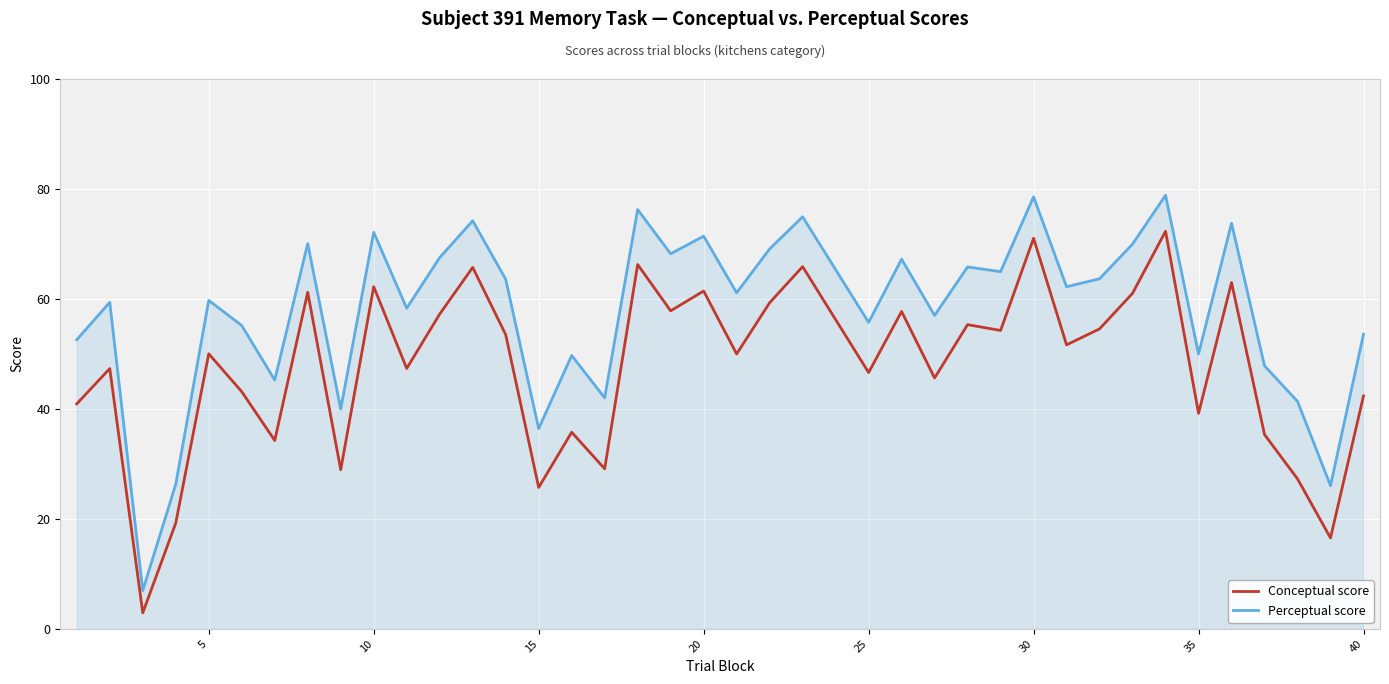

What is the difference between the maximum and minimum values in the Conceptual score series?

69.4